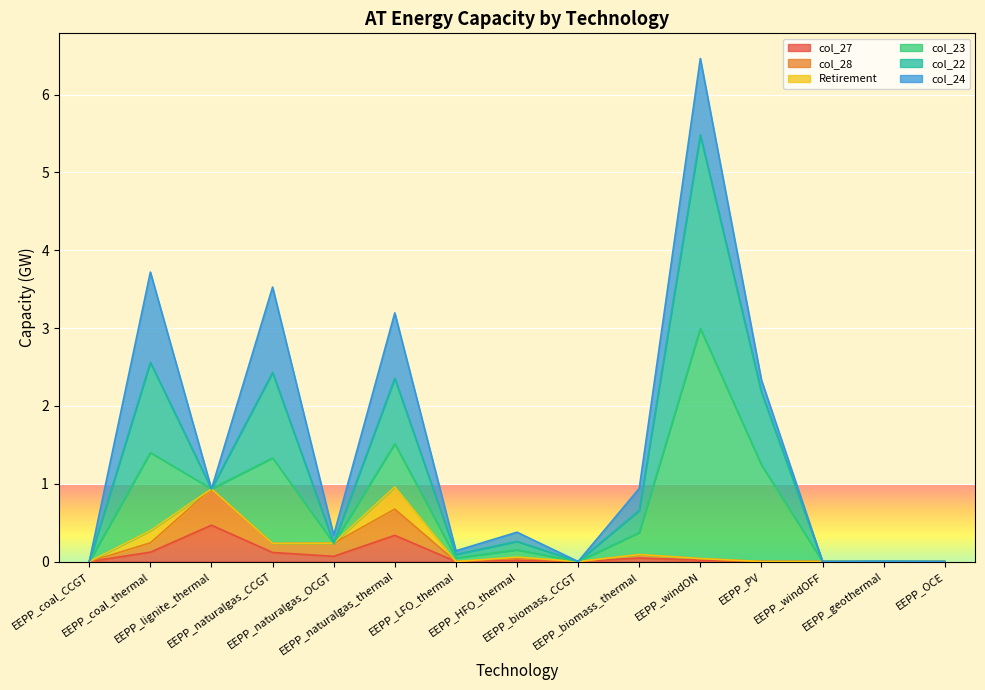

True or false: col_27 has a value of 0.3 at EEPP_naturalgas_thermal.

True